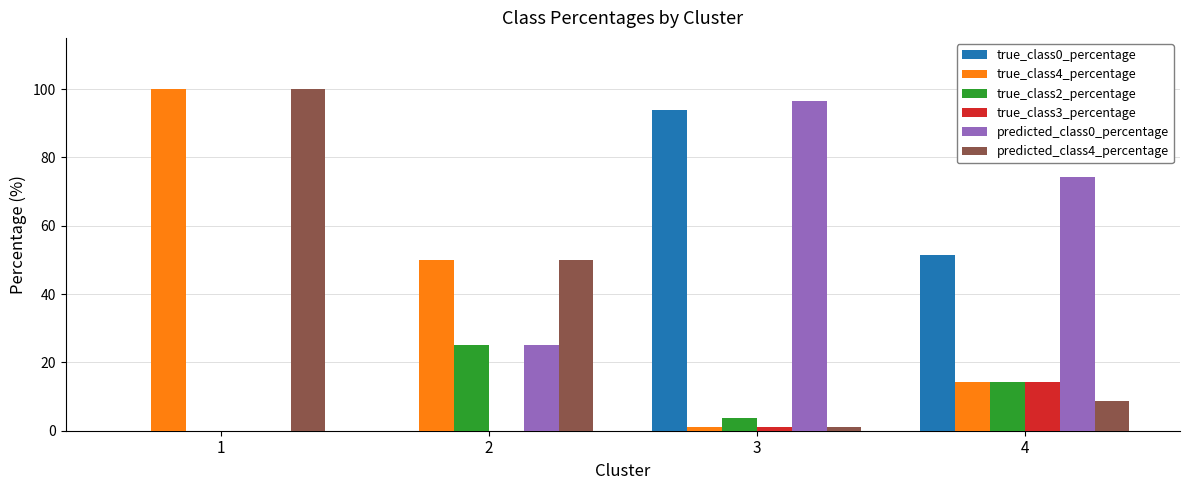

The value of true_class0_percentage at 2 is -41.3. True or false?

False